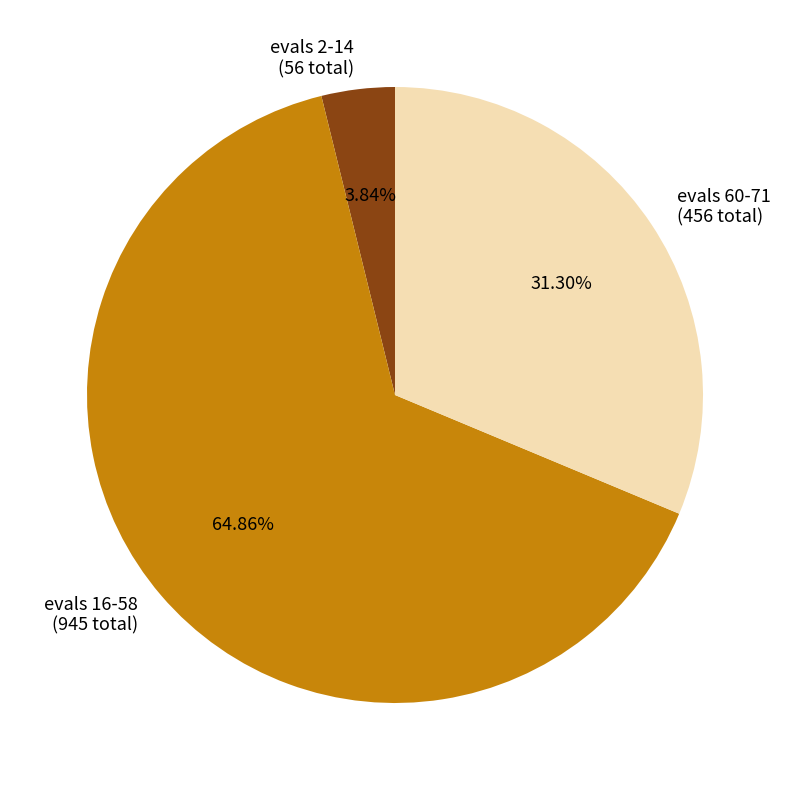

How many segments does this pie chart have?

3